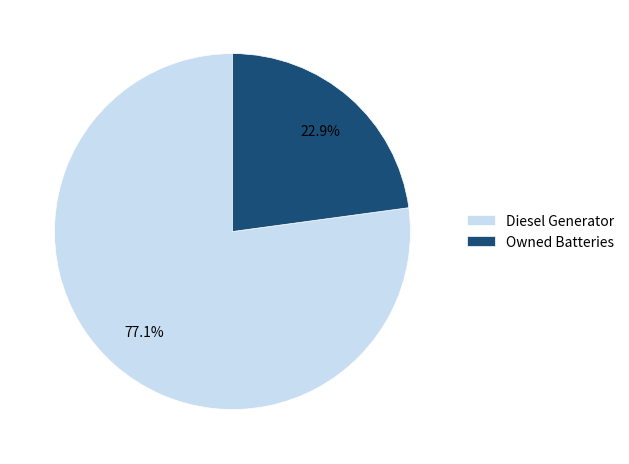

Which slice is the largest?

Diesel Generator